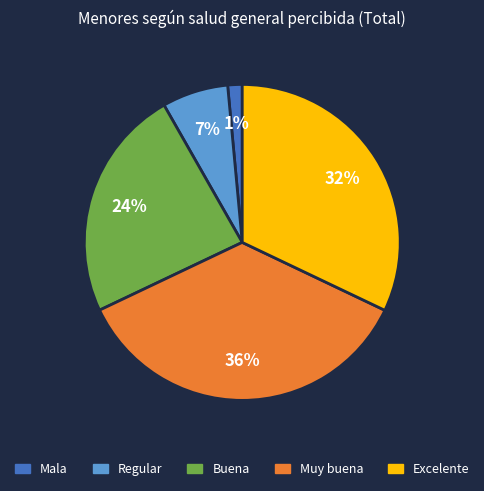

Which category has the smallest portion of the pie?

Mala